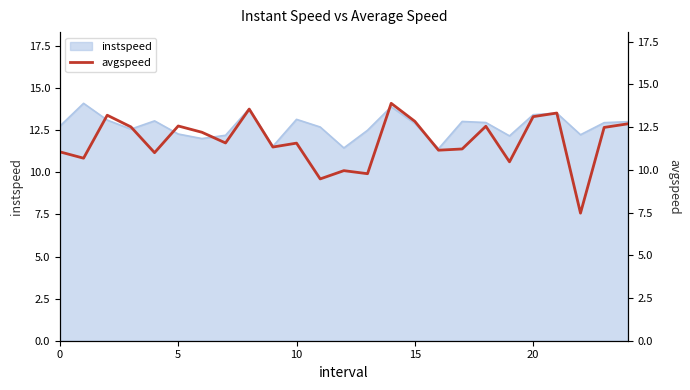

What is the highest value of the instspeed series?

14.1